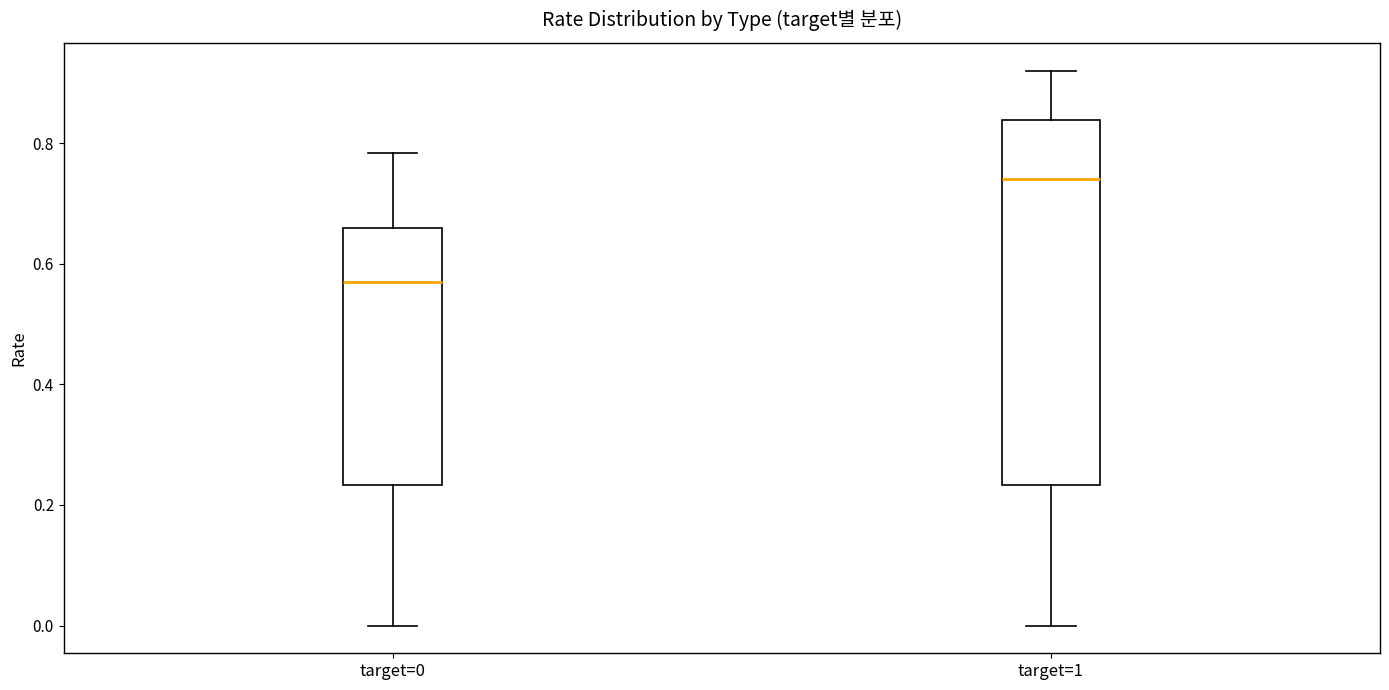

Which box has the lowest median line?

target=0